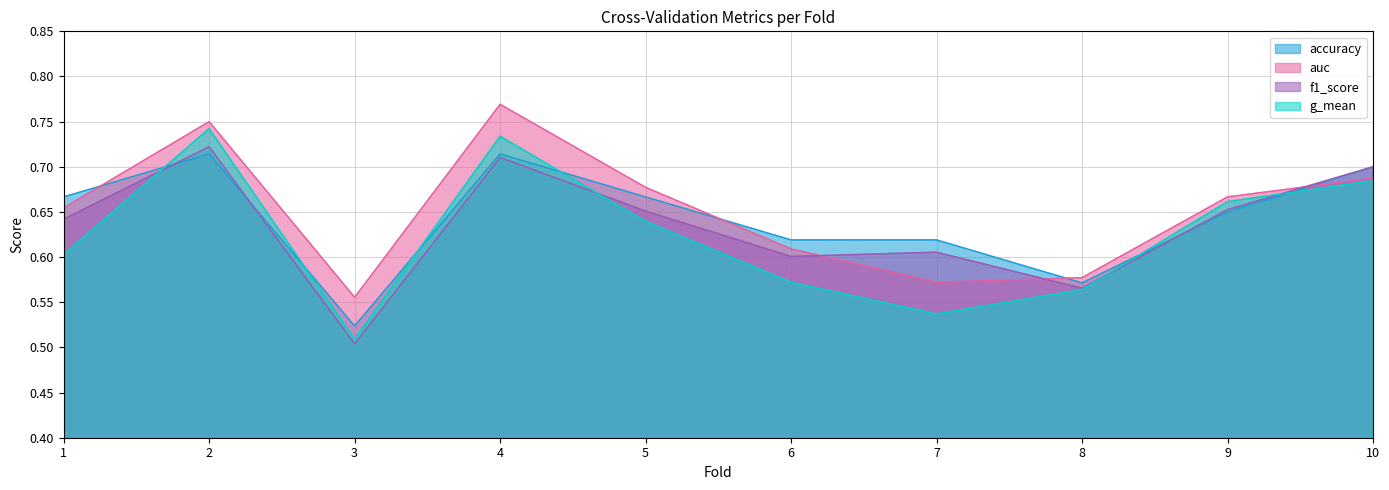

True or false: f1_score and auc cross at least once.

True